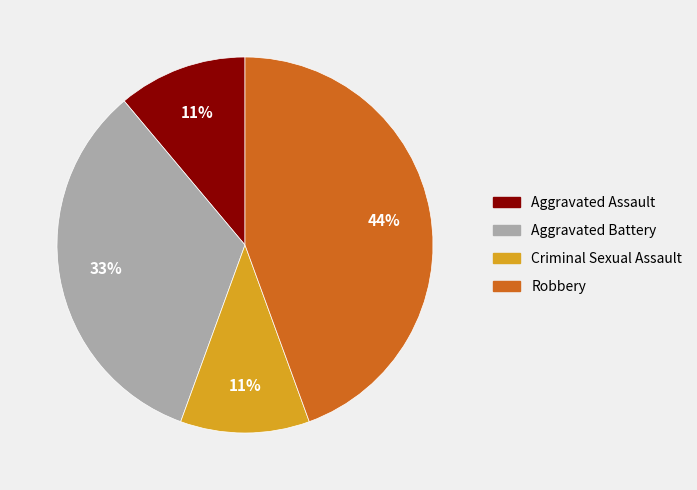

How many segments does this pie chart have?

4